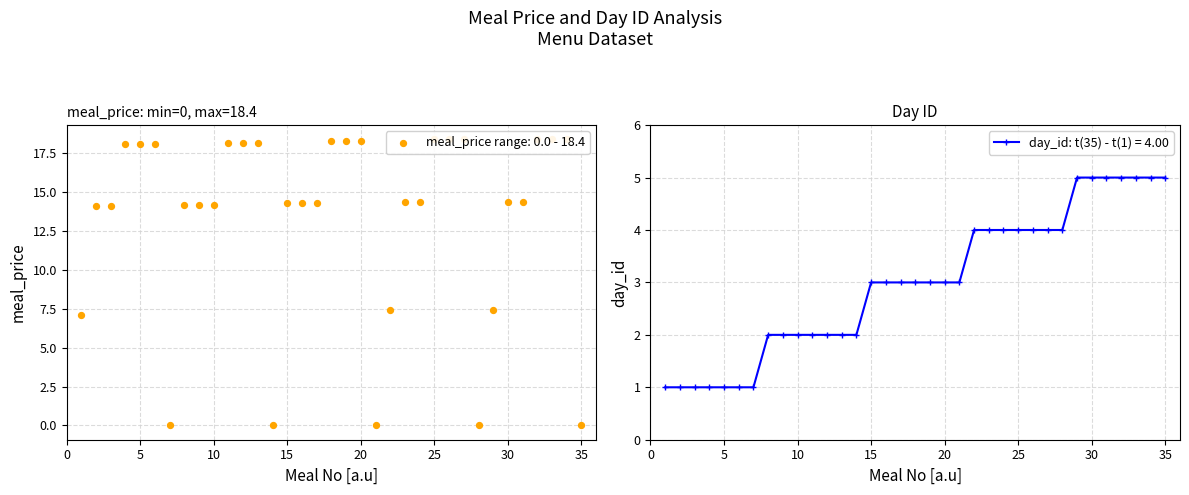

Which series has the largest total across all categories?

meal_price